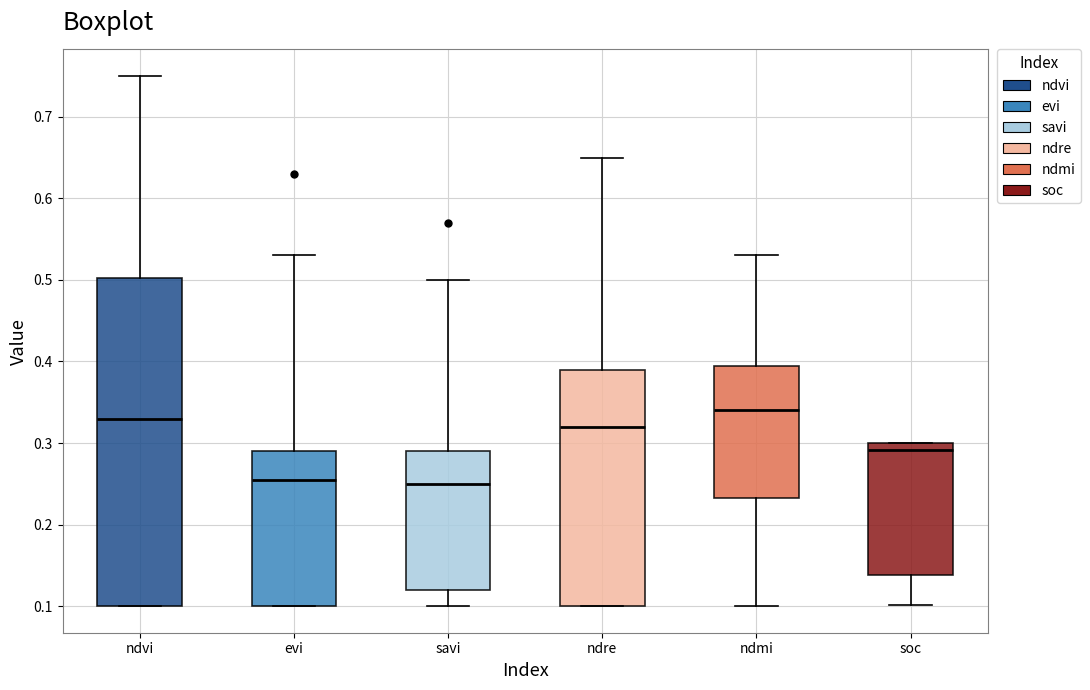

Reading left to right, read every box against the y-axis: the position of its median line, the range the box covers, and the ends of its whiskers. The values are not printed on the chart, so give them approximately, as read against the axis.

ndvi: median 0.33, box 0.10 to 0.50, whiskers 0.10 to 0.75
evi: median 0.26, box 0.10 to 0.29, whiskers 0.10 to 0.53
savi: median 0.25, box 0.12 to 0.29, whiskers 0.10 to 0.50
ndre: median 0.32, box 0.10 to 0.39, whiskers 0.10 to 0.65
ndmi: median 0.34, box 0.23 to 0.40, whiskers 0.10 to 0.53
soc: median 0.29, box 0.14 to 0.30, whiskers 0.10 to 0.30